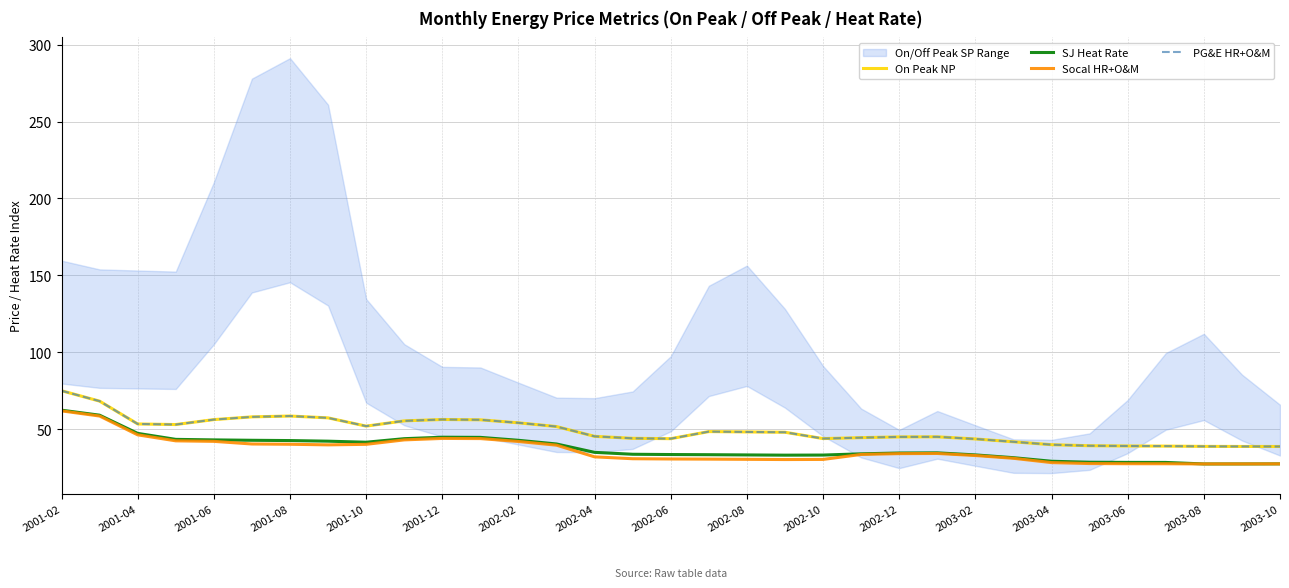

At 2002-04, list the series in order from largest to smallest.

On Peak NP, PG&E HR+O&M, SJ Heat Rate, Socal HR+O&M